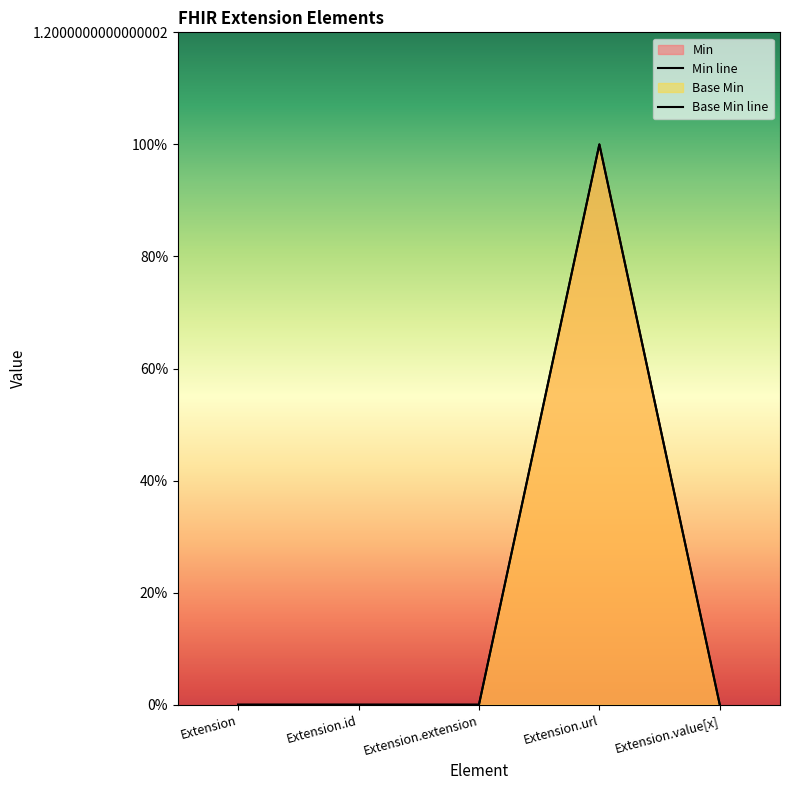

True or false: Base Min line and Min line cross at least once.

False